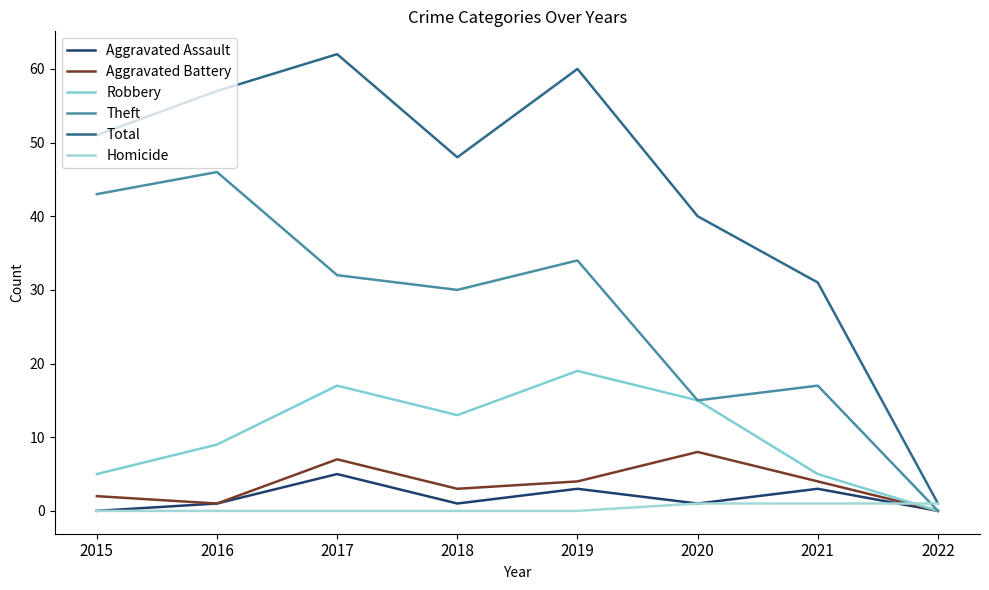

How many lines are shown in the chart?

6